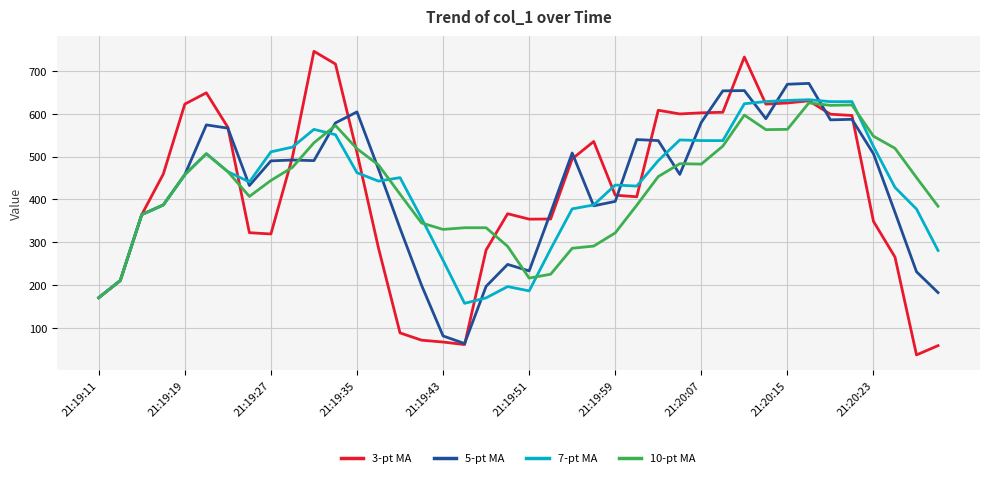

What is the lowest value of the 5-pt MA series?

63.8